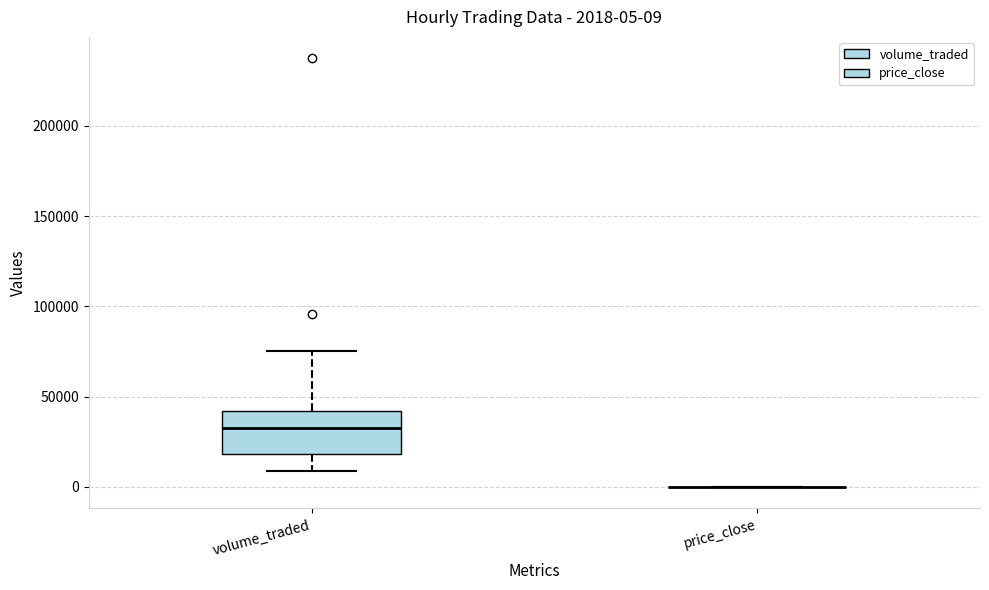

Comparing the boxes themselves (not the whiskers), which one is the tallest?

volume_traded